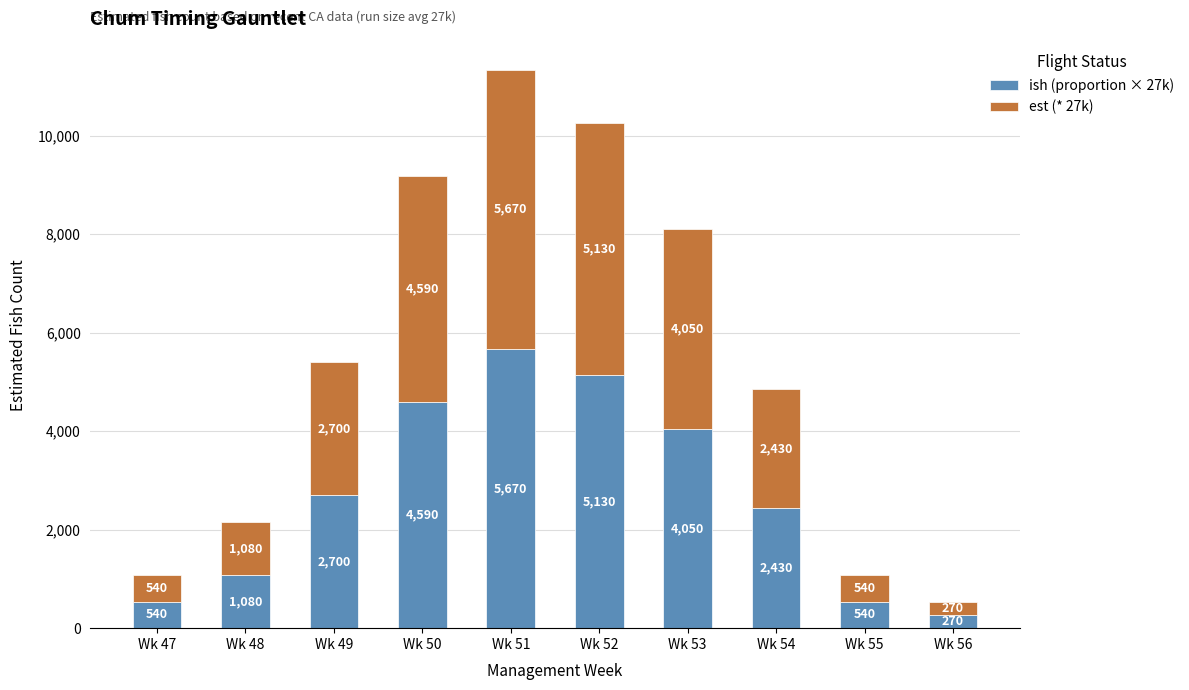

What is the total value across all series at Wk 52?

10260